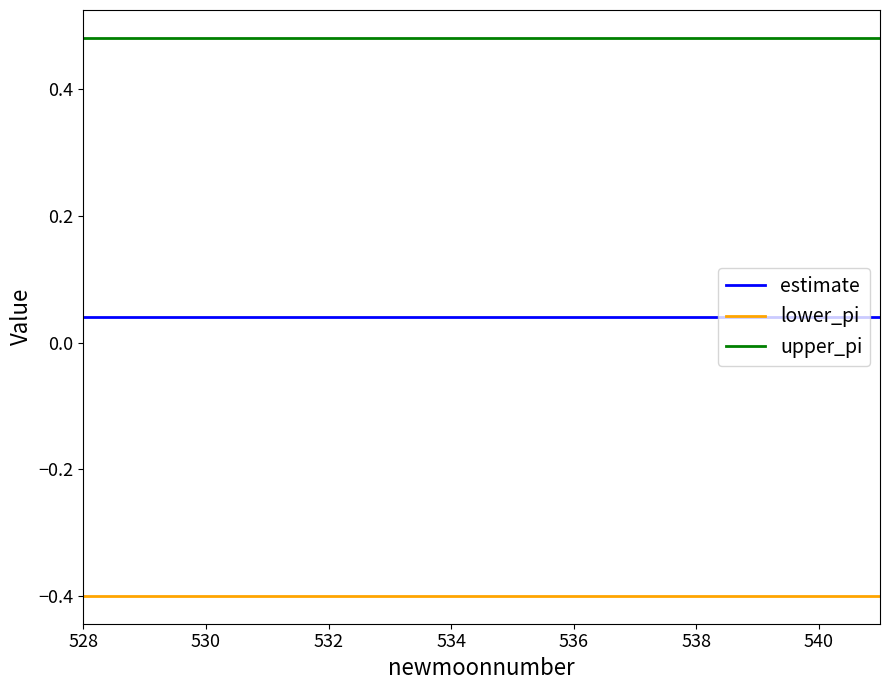

Rank the series by their average value, from highest to lowest.

upper_pi, estimate, lower_pi